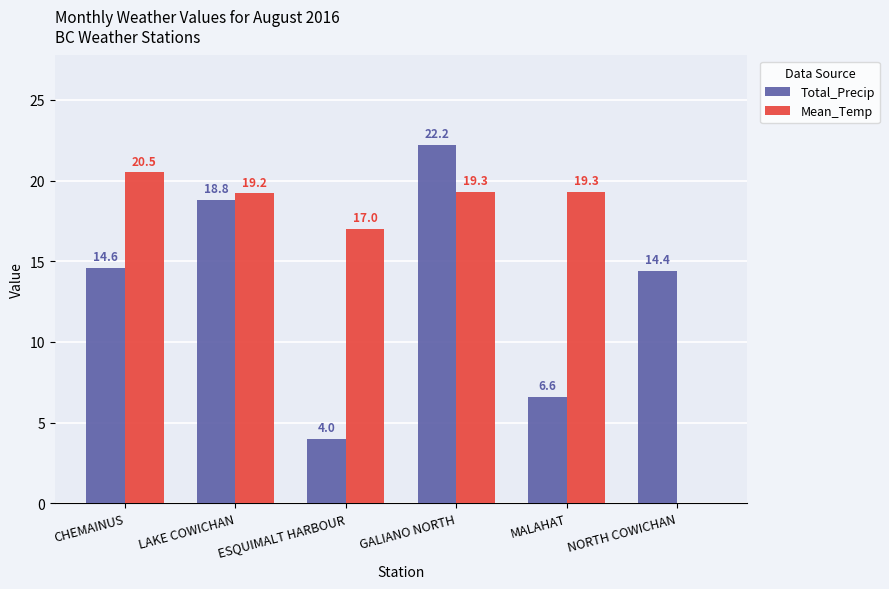

Reading left to right, list all the values displayed in this chart.

Total_Precip: CHEMAINUS=14.6	LAKE COWICHAN=18.8	ESQUIMALT HARBOUR=4.0	GALIANO NORTH=22.2	MALAHAT=6.6	NORTH COWICHAN=14.4
Mean_Temp: CHEMAINUS=20.5	LAKE COWICHAN=19.2	ESQUIMALT HARBOUR=17.0	GALIANO NORTH=19.3	MALAHAT=19.3	NORTH COWICHAN=0.0